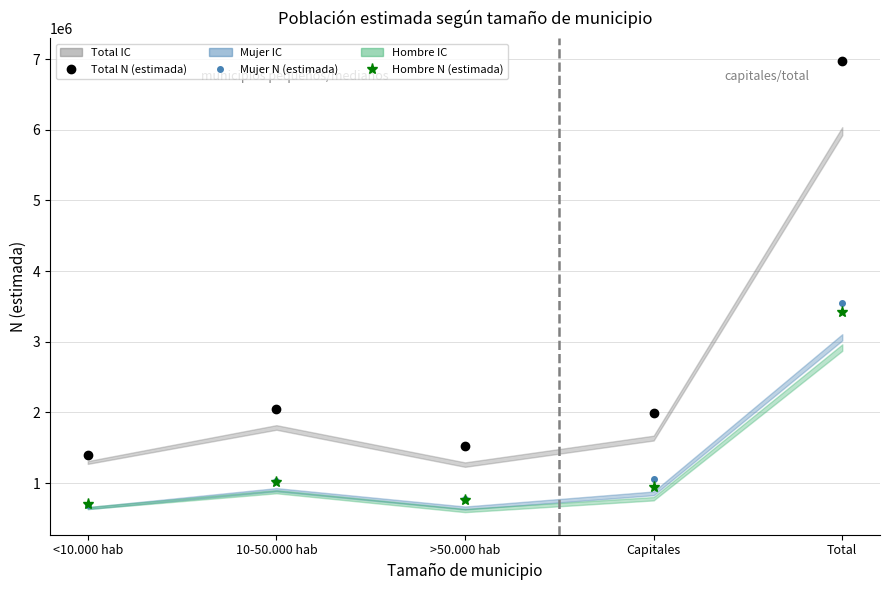

At which label does Mujer N (estimada) first exceed 1031059?

Capitales